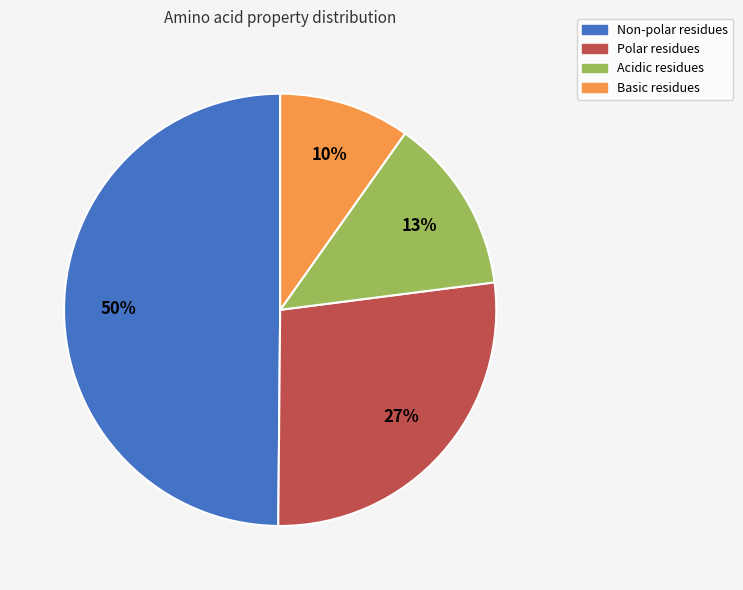

To the nearest percent, what is the difference between the largest and smallest slice percentages?

40%